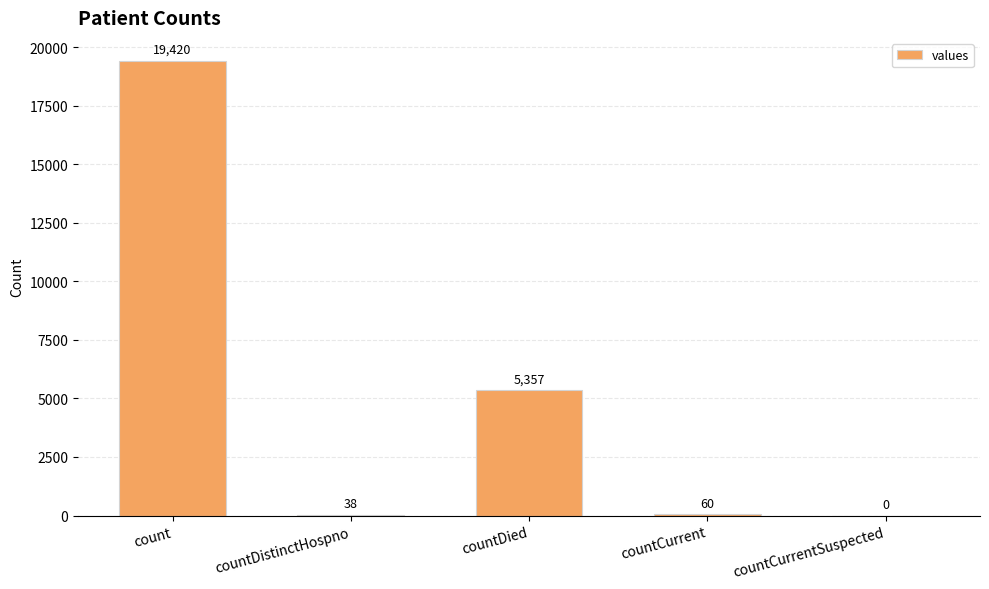

How many series are shown in this chart?

1